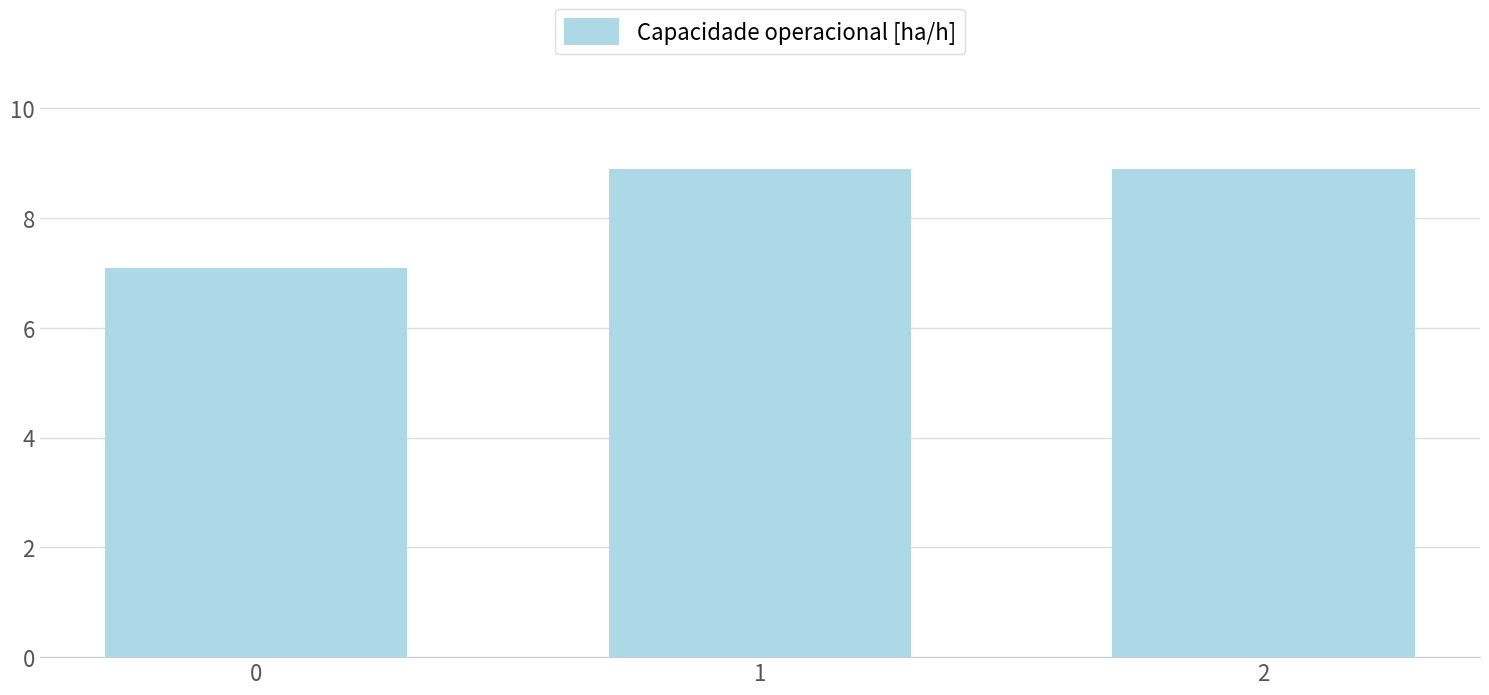

What is the ratio of the value at 1 to the value at 0?

1.3